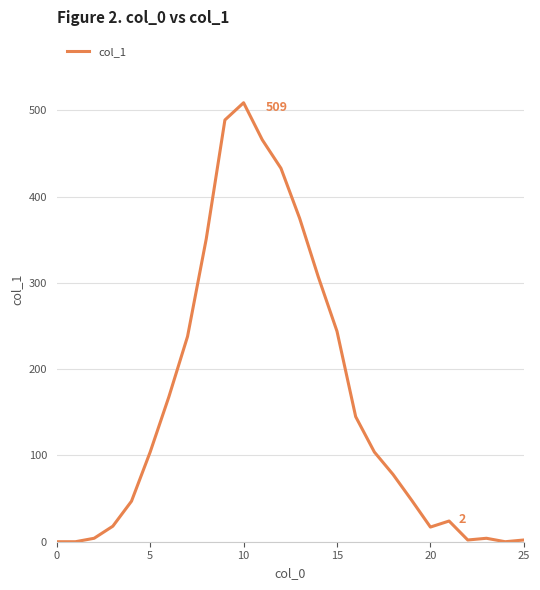

What is the difference between the maximum and minimum values?

509